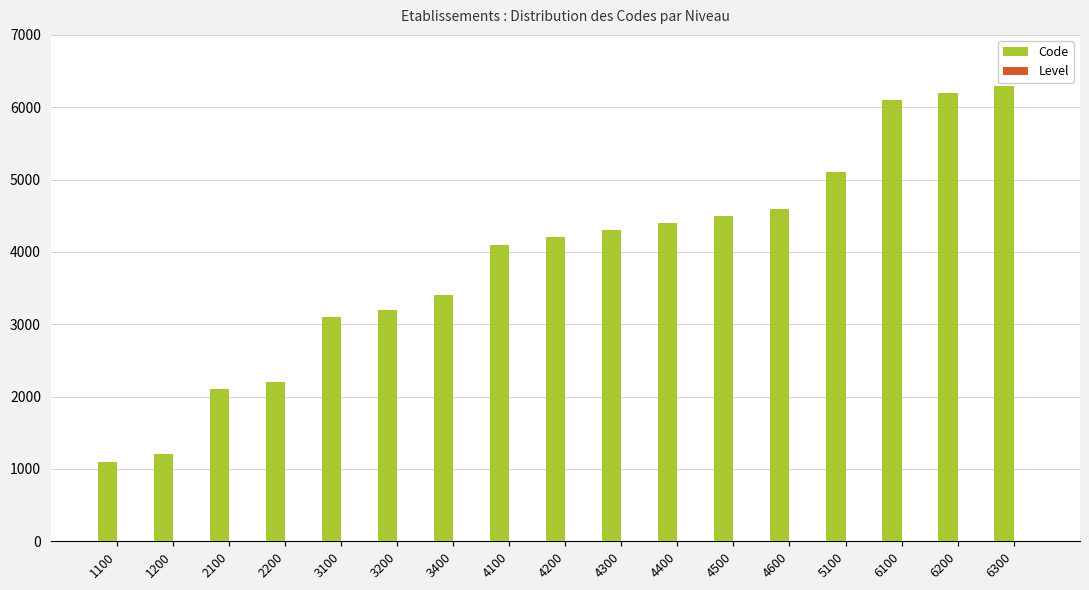

Which series has the largest total across all categories?

Code